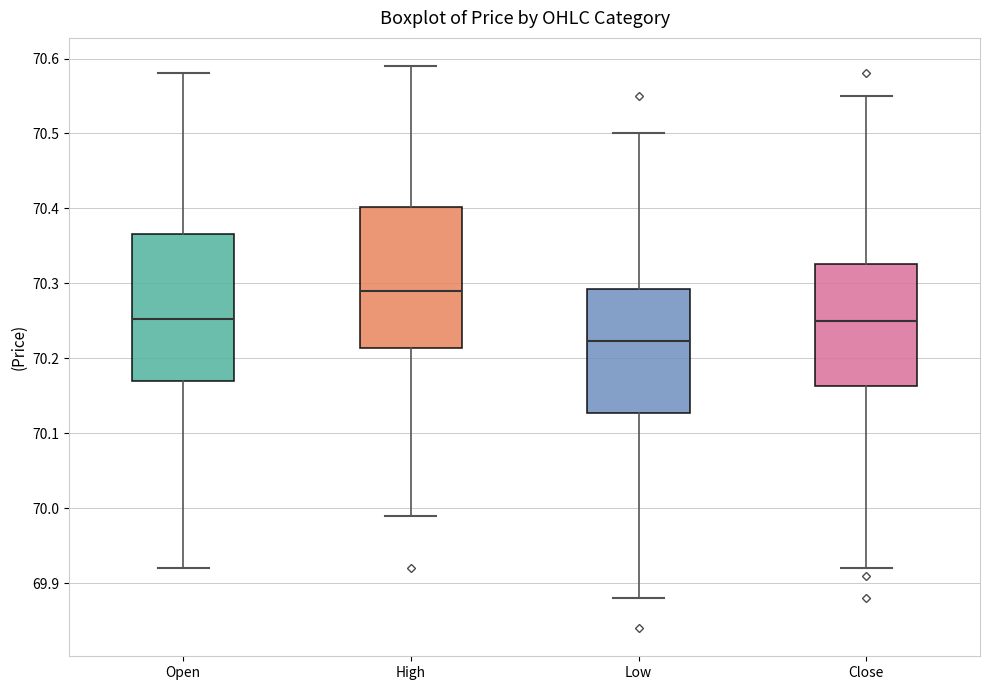

Which box's median line is the lowest?

Low